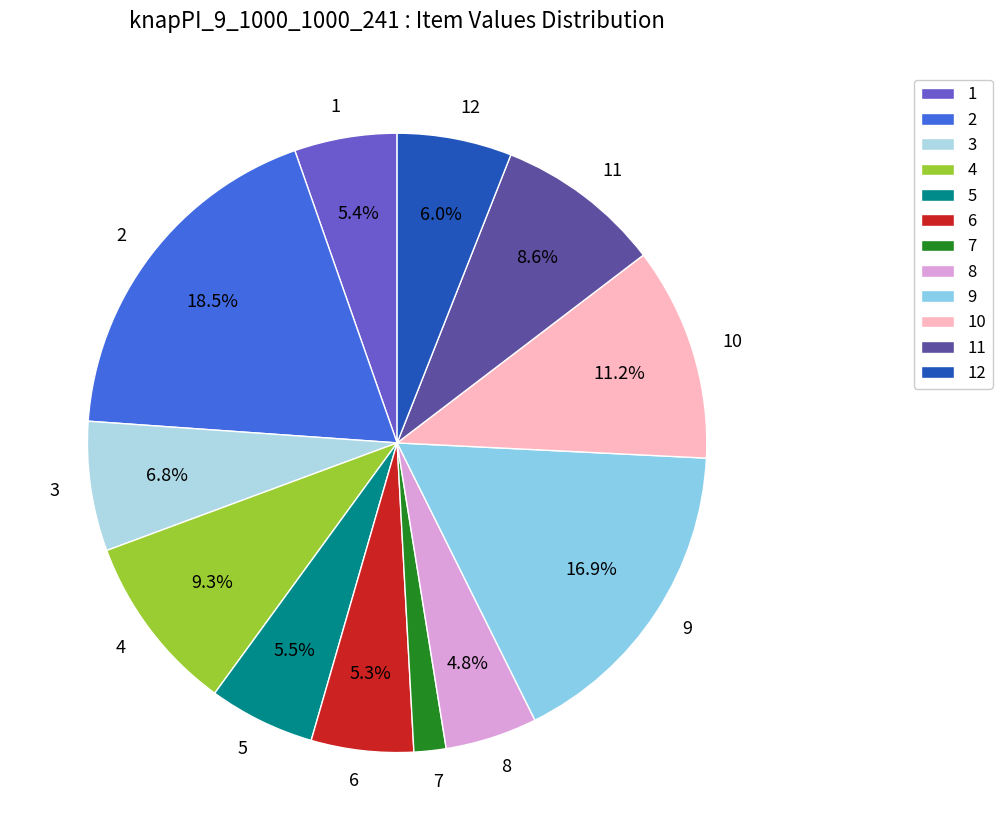

Does any single category account for the majority?

No